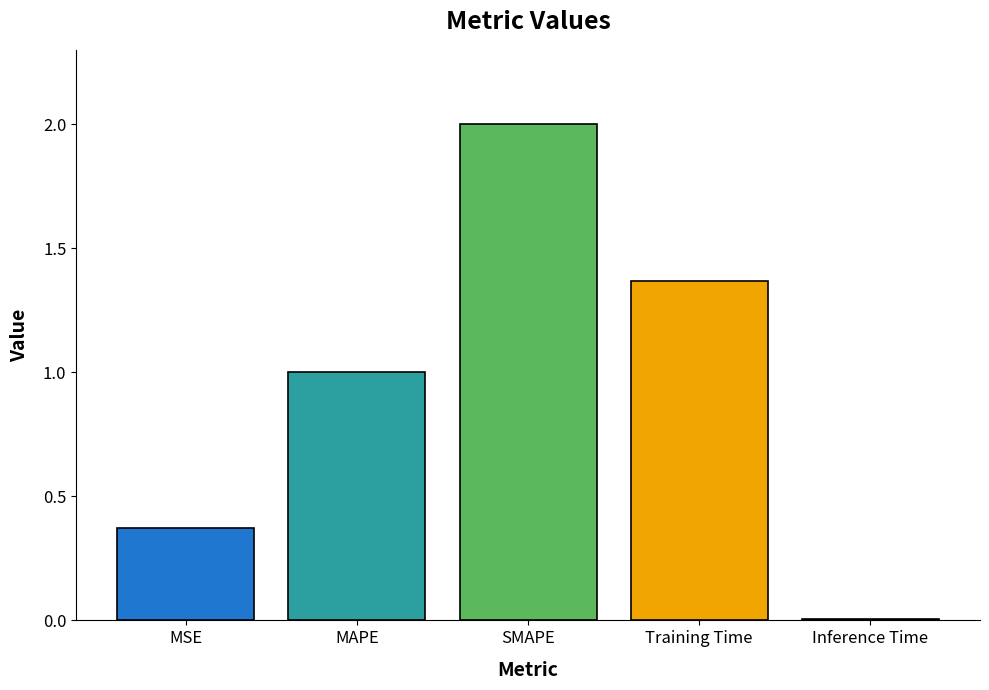

What is the label of the 5th bar from the right?

MSE